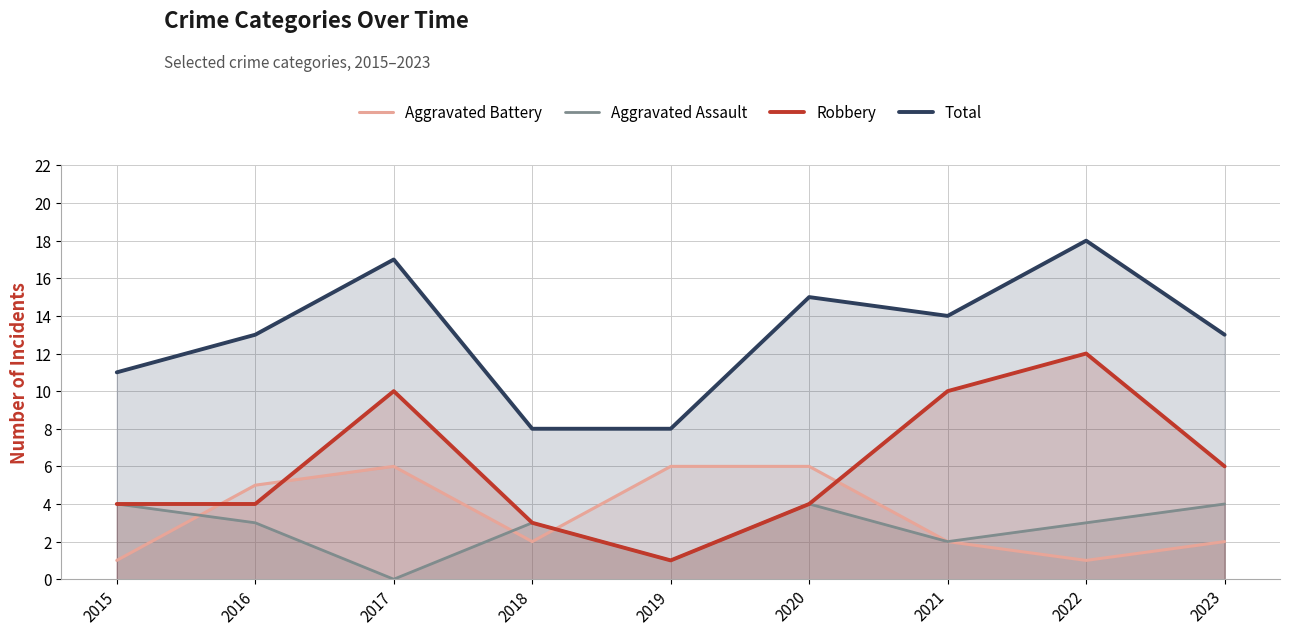

Where is Robbery nearest to the value 6?

2023